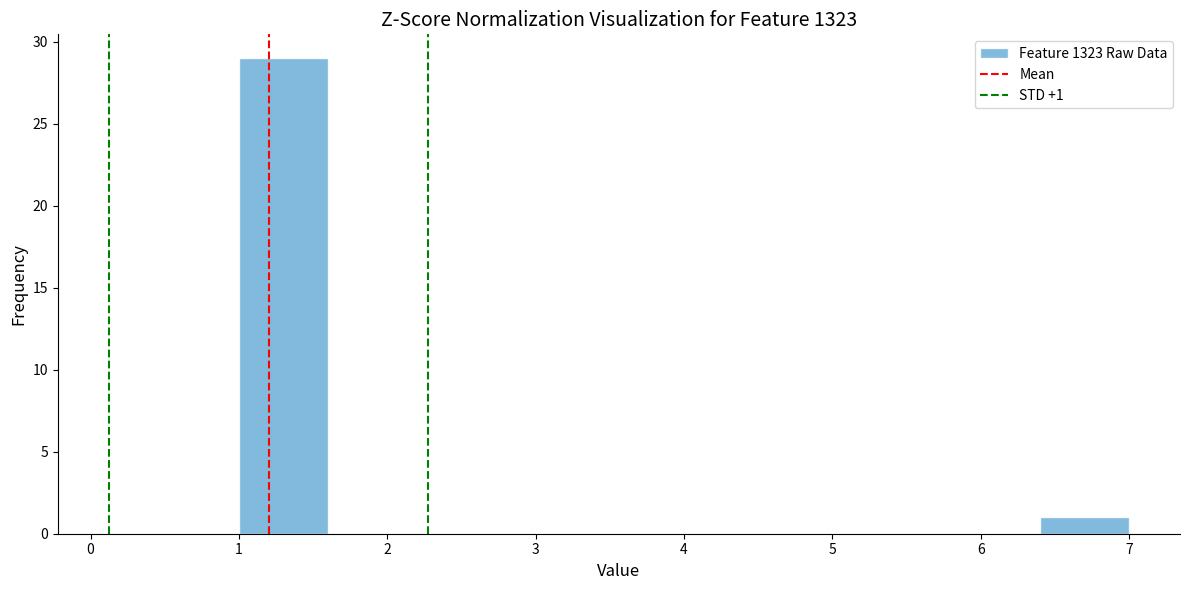

Over which range of the x-axis is the bar tallest?

1.0 to 1.6